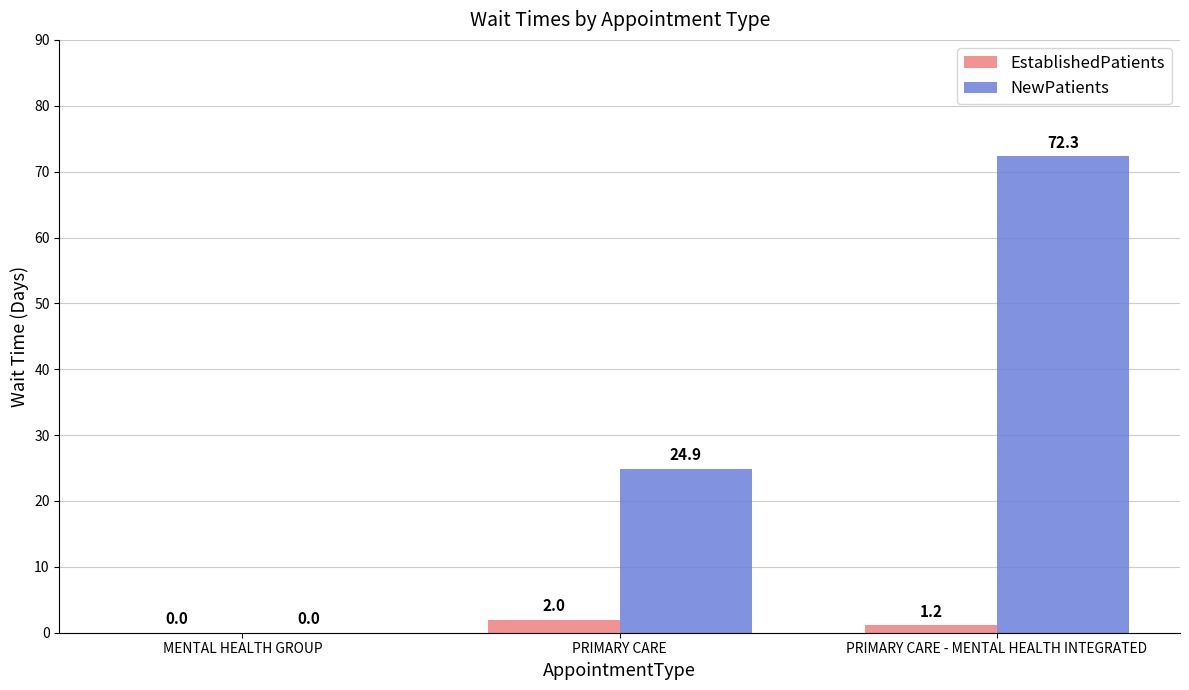

What are all the series names shown in the legend?

EstablishedPatients, NewPatients